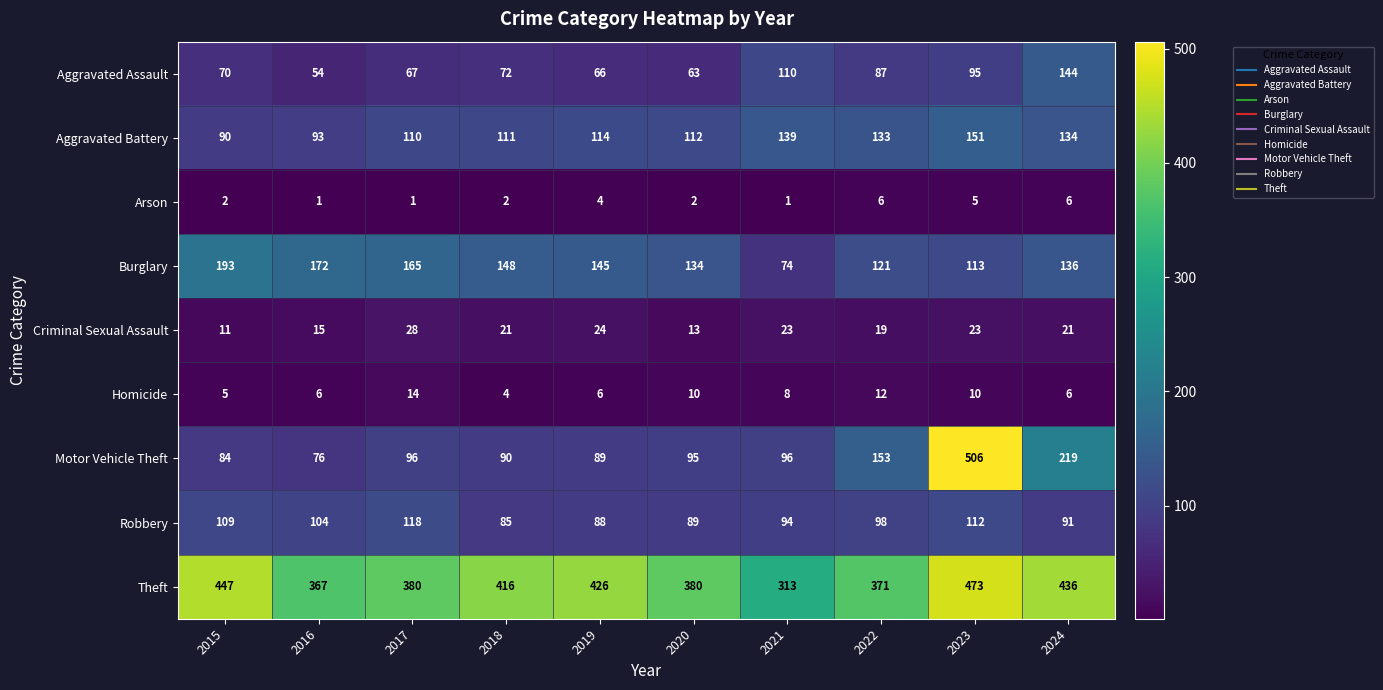

At which category is the sum across all series the highest?

2023